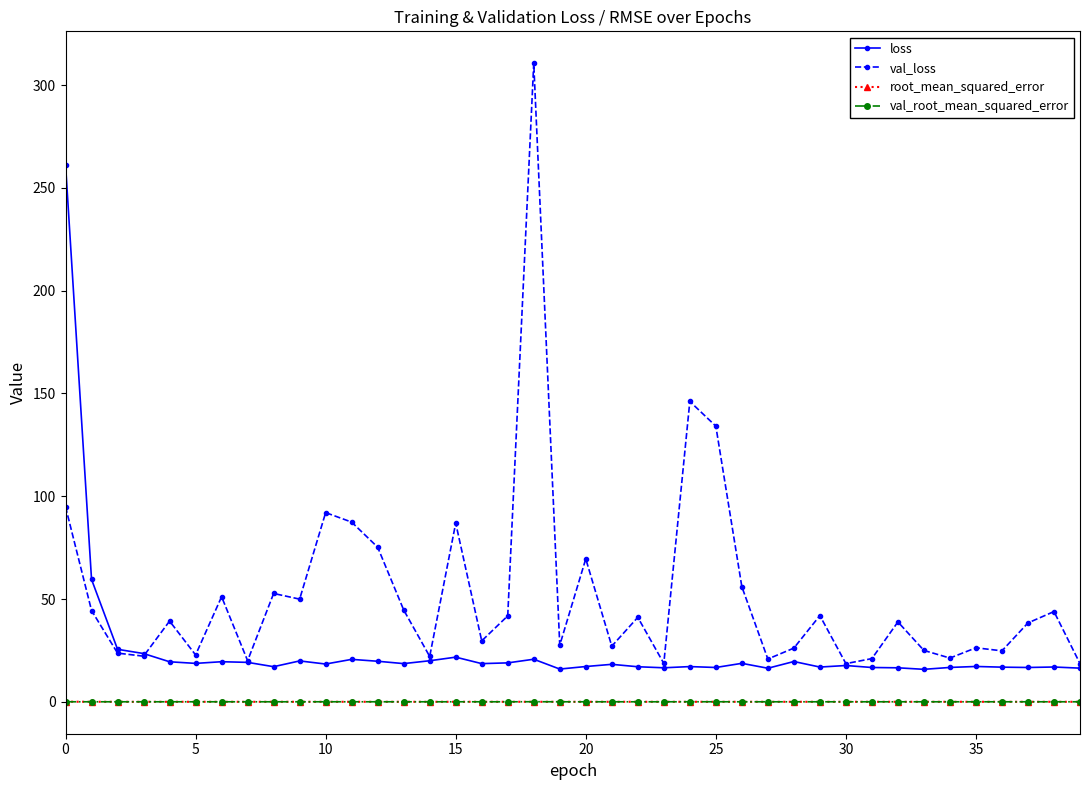

True or false: loss and val_root_mean_squared_error intersect in this chart.

False